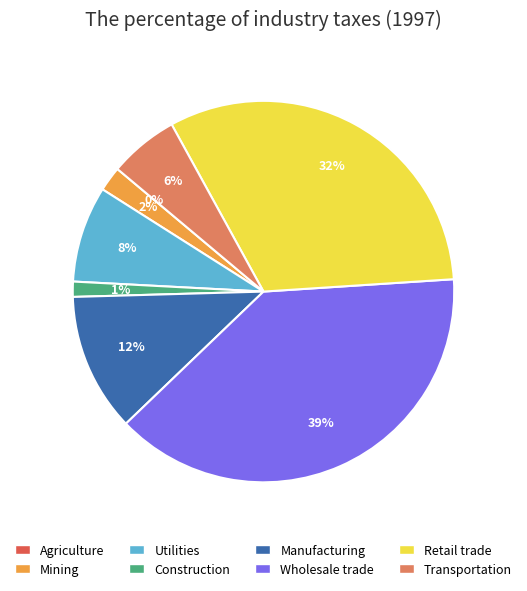

To the nearest percent, what is the average slice percentage?

12%